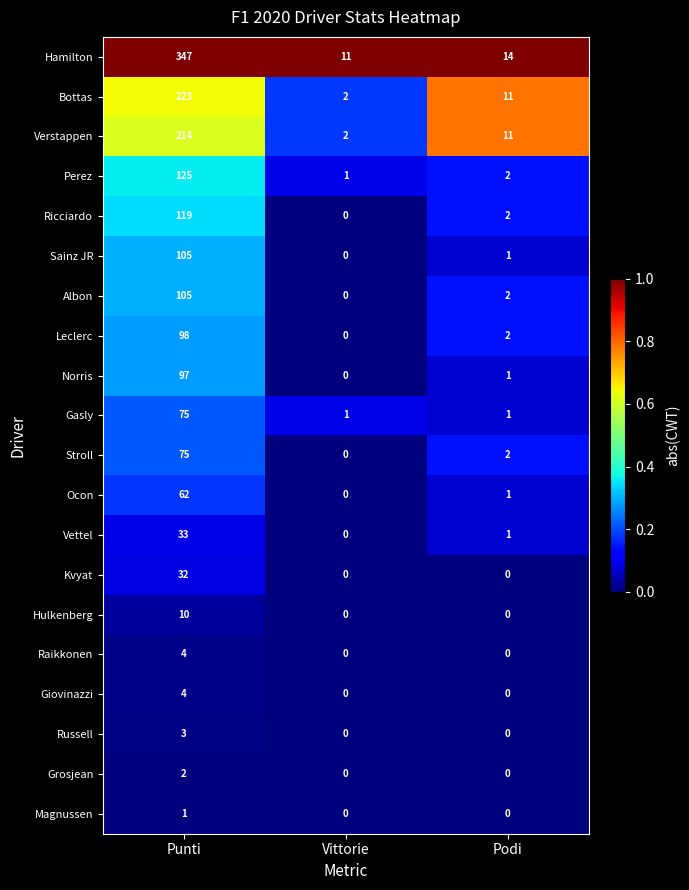

The value of Verstappen at Vittorie is 1. True or false?

False